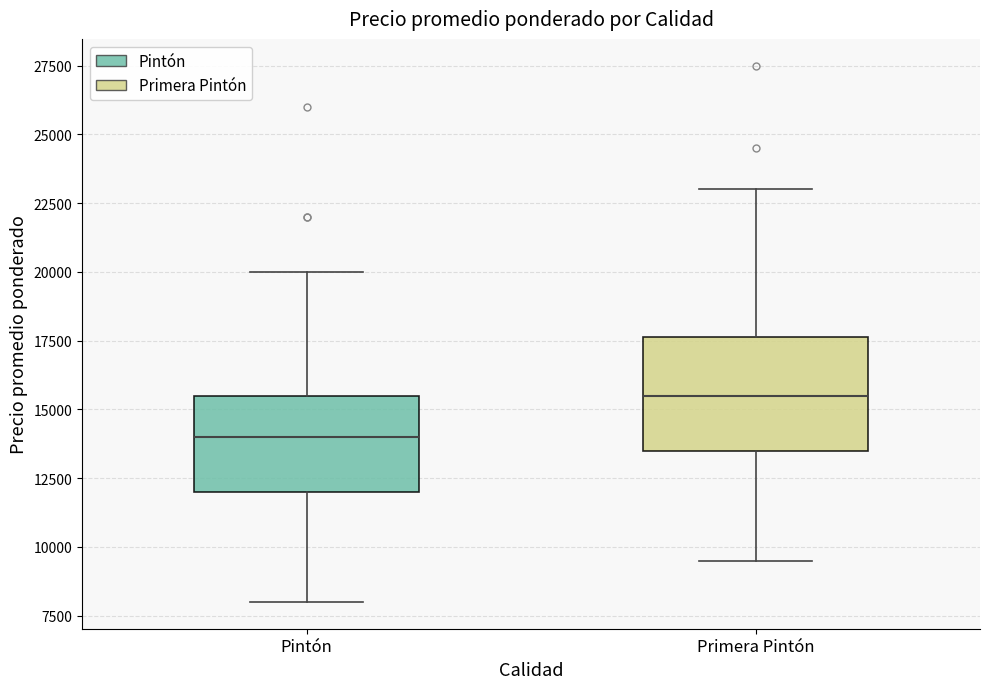

Reading left to right, read every box against the y-axis: the position of its median line, the range the box covers, and the ends of its whiskers. The values are not printed on the chart, so give them approximately, as read against the axis.

Pintón: median 14000, box 12000 to 15500, whiskers 8000 to 20000
Primera Pintón: median 15500, box 13500 to 17500, whiskers 9500 to 23000